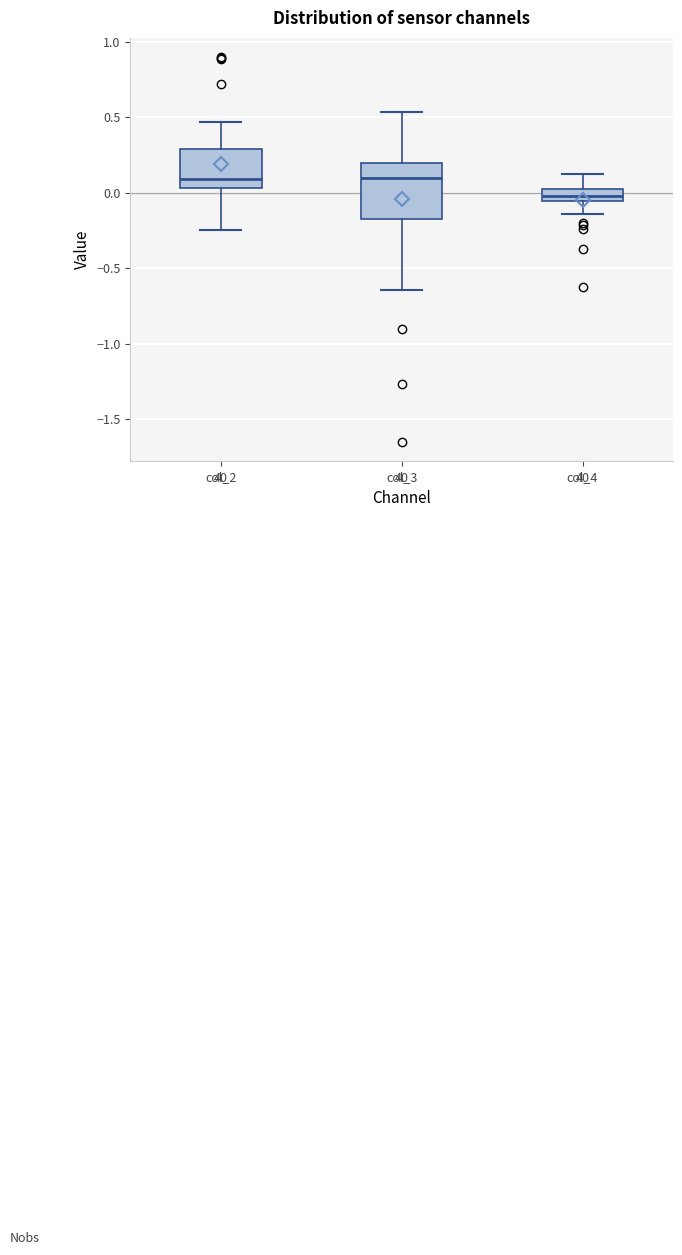

Where is the lower edge of the box for col_4 on the y-axis? The values are not printed on the chart, so give them approximately, as read against the axis.

-0.05